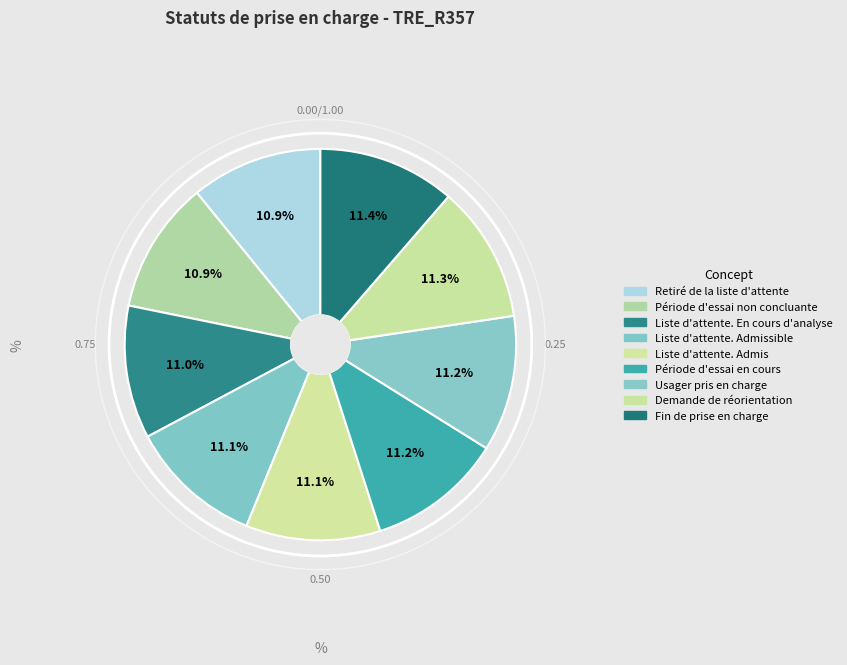

Is there a majority slice in this chart?

No